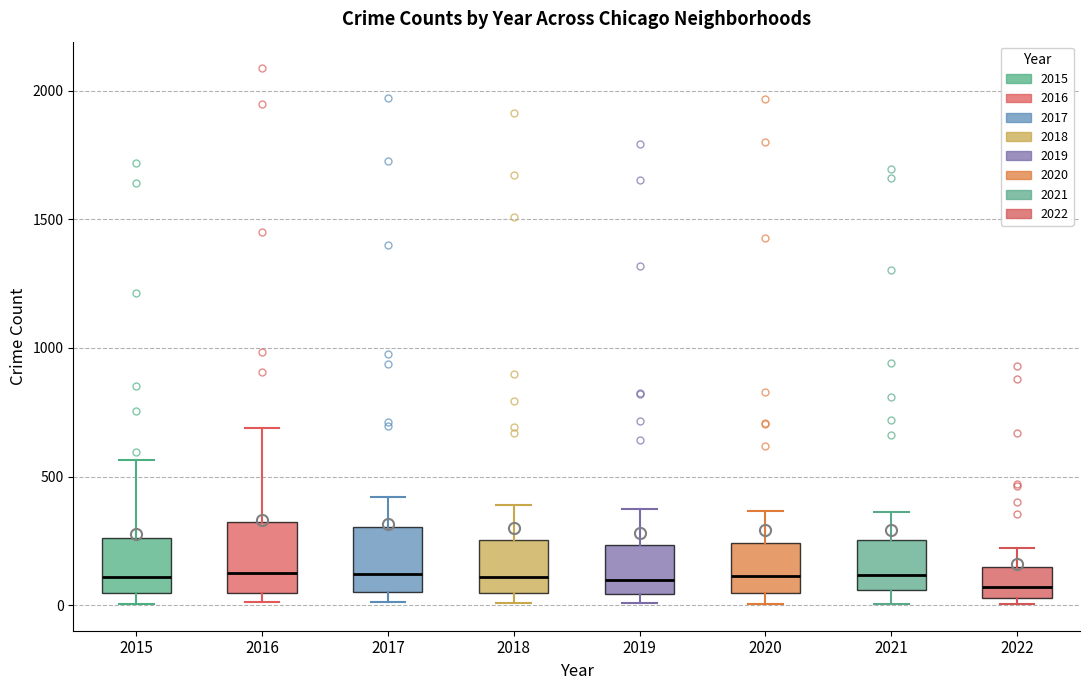

Reading left to right, read every box against the y-axis: the position of its median line, the range the box covers, and the ends of its whiskers. The values are not printed on the chart, so give them approximately, as read against the axis.

2015: median 100, box 50 to 250, whiskers 0 to 550
2016: median 150, box 50 to 300, whiskers 0 to 700
2017: median 100, box 50 to 300, whiskers 0 to 400
2018: median 100, box 50 to 250, whiskers 0 to 400
2019: median 100, box 50 to 250, whiskers 0 to 400
2020: median 100, box 50 to 250, whiskers 0 to 350
2021: median 100, box 50 to 250, whiskers 0 to 350
2022: median 50 (just above the box's lower edge), box 50 to 150, whiskers 0 to 200